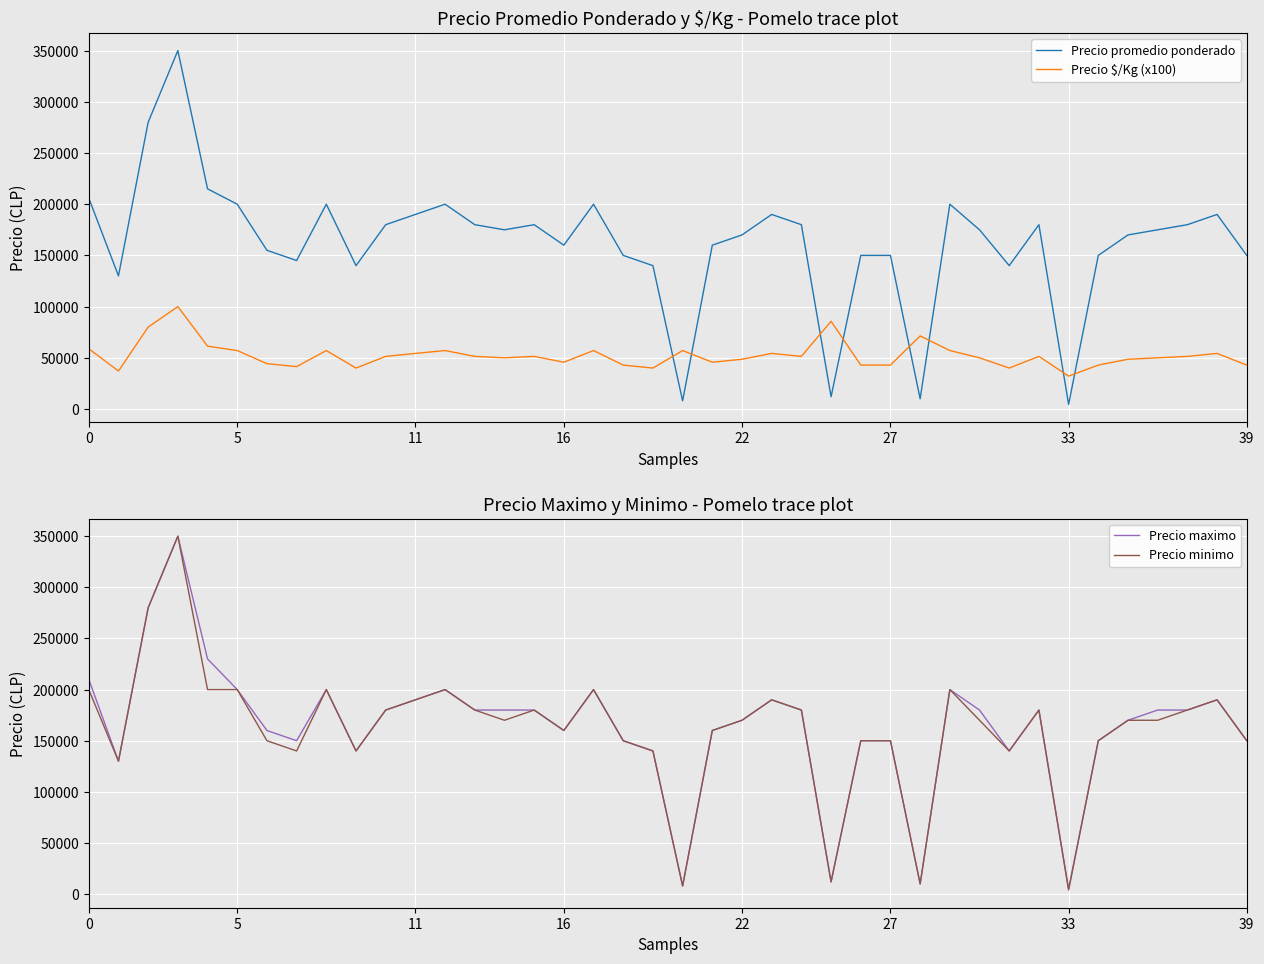

The value of Precio $/Kg (x100) at 16 is 15964. True or false?

False